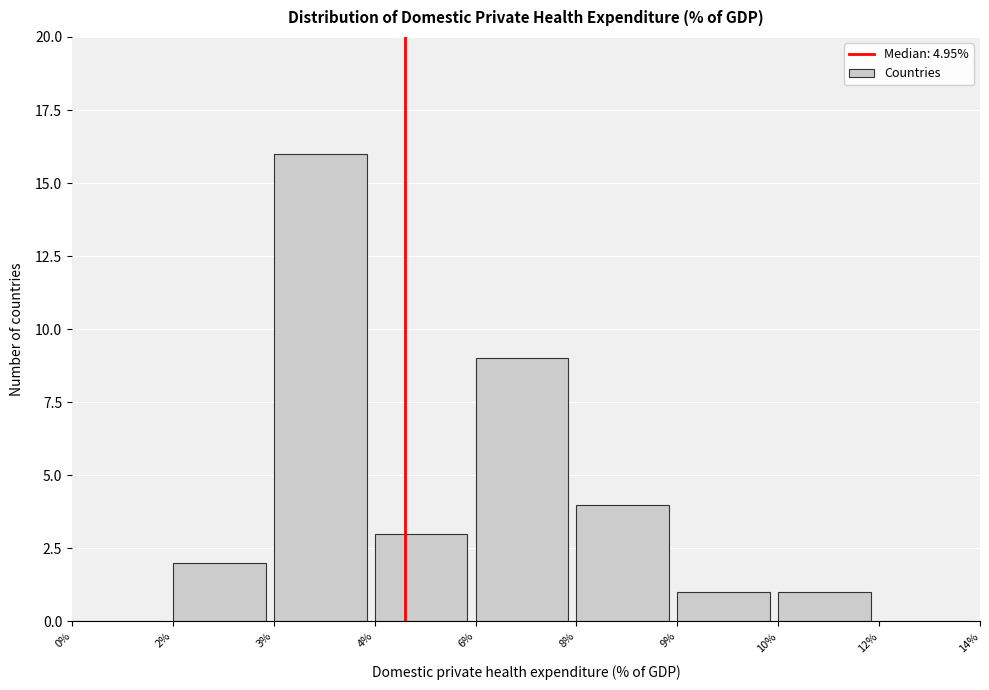

Reading left to right, what are all the values shown in this chart?

0%=0	2%=2	3%=16	4%=3	6%=9	8%=4	9%=1	10%=1	12%=0